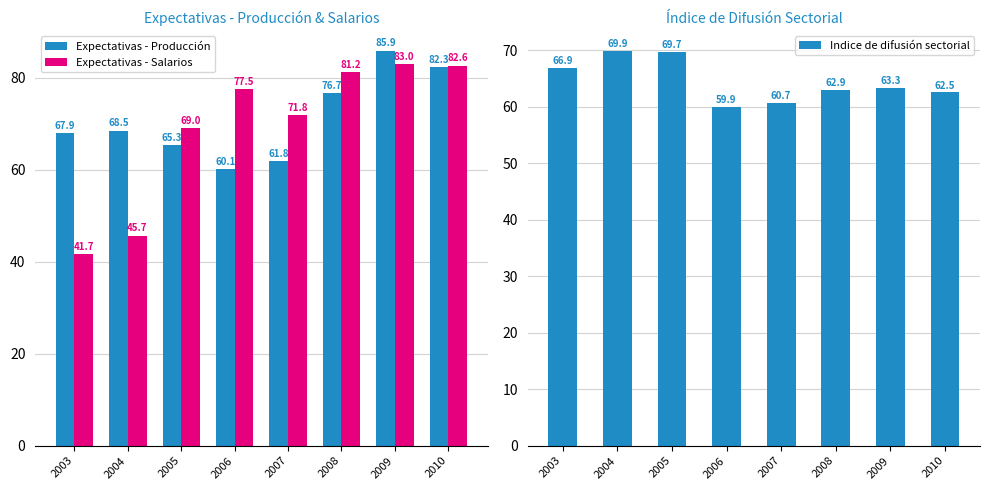

At how many categories does at least one series exceed 81?

3